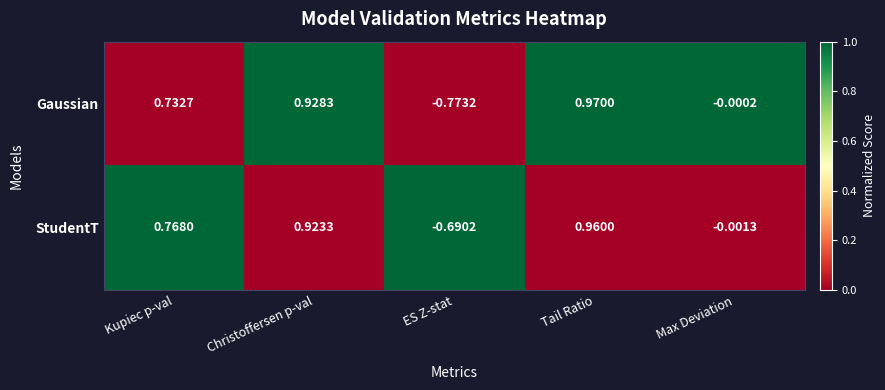

Rank the series at Christoffersen p-val from highest to lowest value.

Gaussian, StudentT